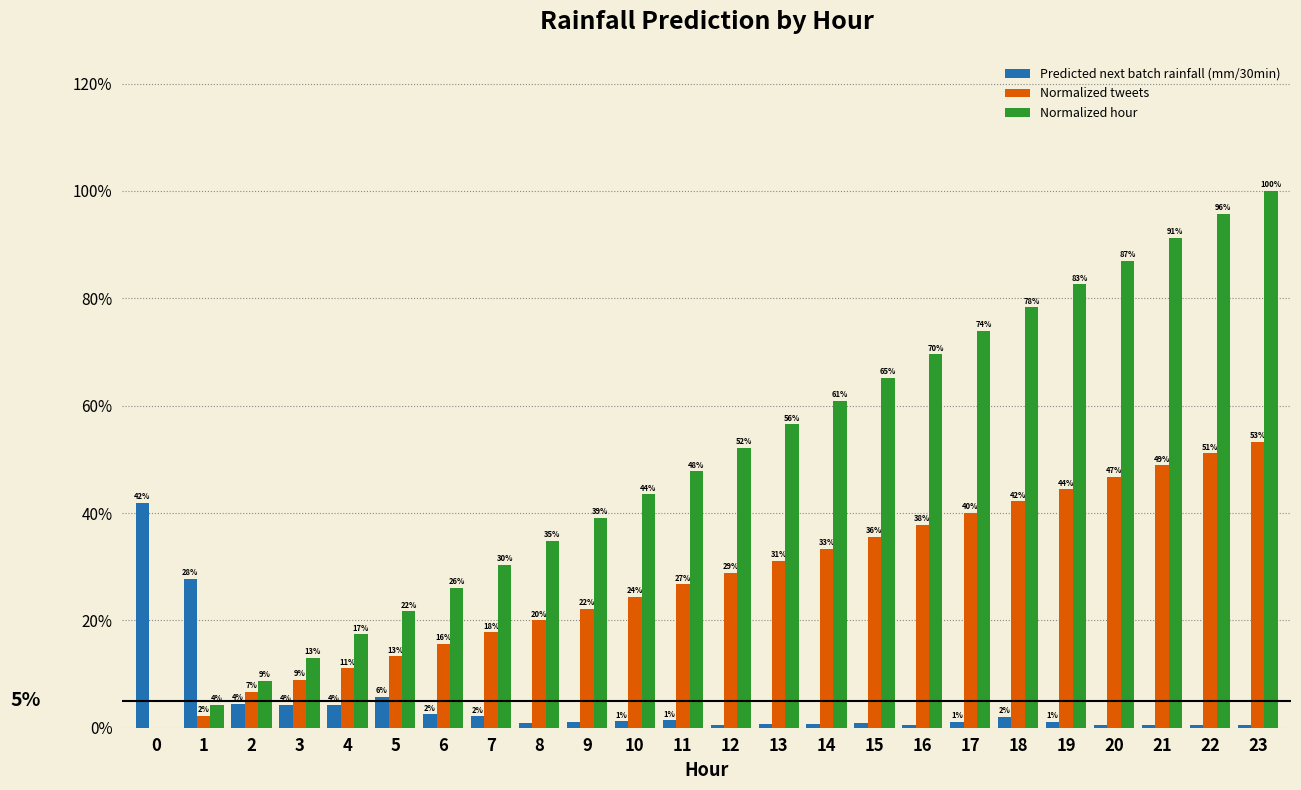

Count the number of data series in this chart.

3